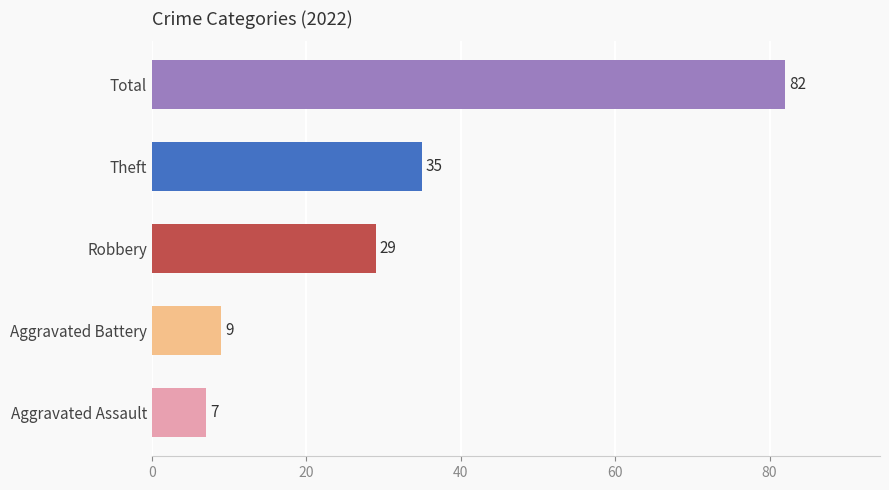

Rank the series by their maximum value, from lowest to highest.

Aggravated Assault, Aggravated Battery, Robbery, Theft, Total